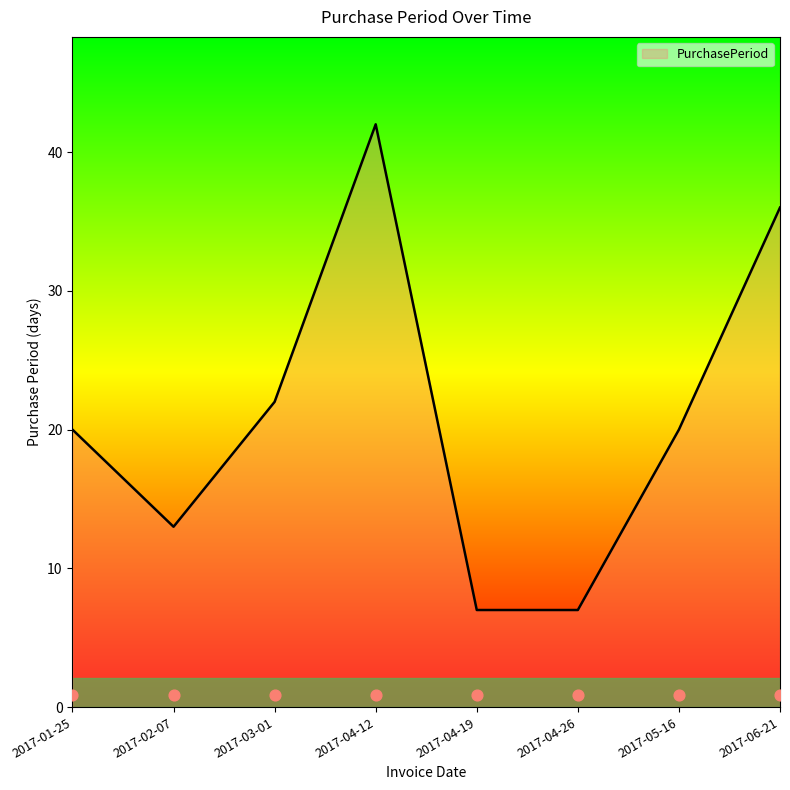

Which has a higher value, 2017-05-16 or 2017-04-12?

2017-04-12